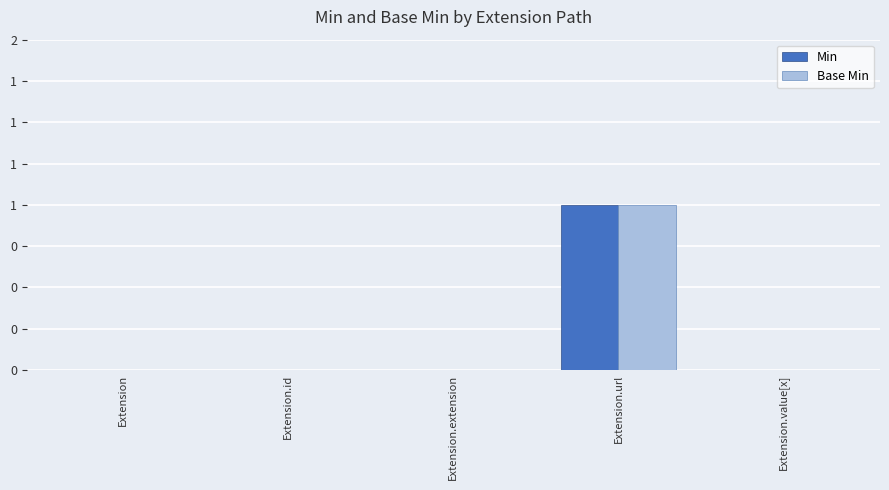

Rank the series at Extension.url from lowest to highest value.

Min, Base Min